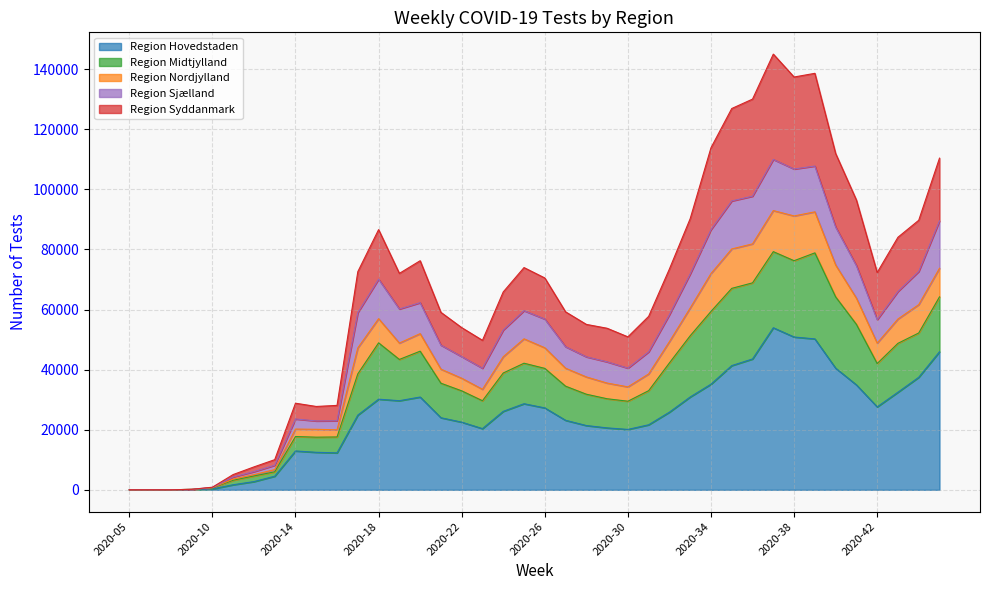

Which category has the lowest value in the Region Hovedstaden series?

2020-07